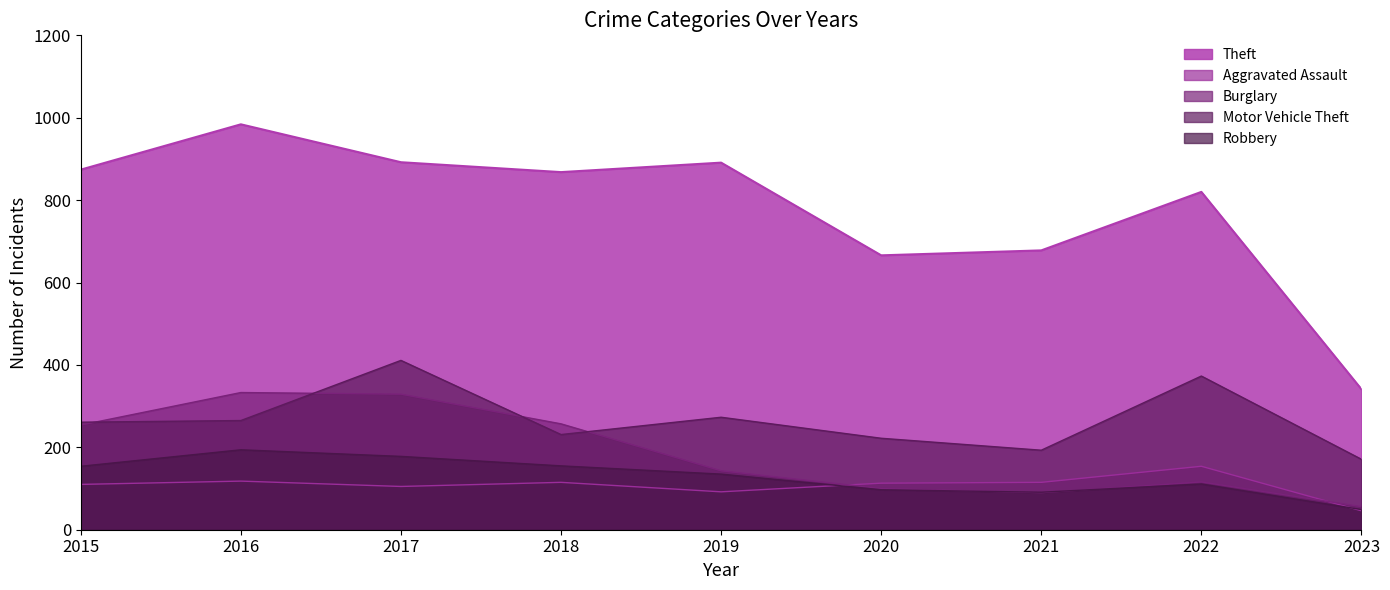

Which series ends up on top after the final intersection of Aggravated Assault and Robbery?

Robbery